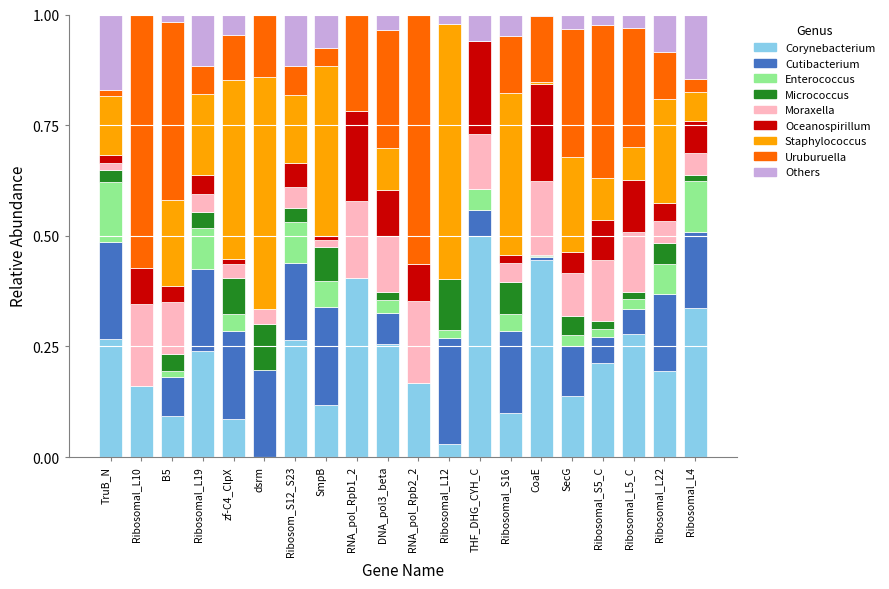

Is it true that Corynebacterium equals 0.3 at Ribosomal_S5_C?

False